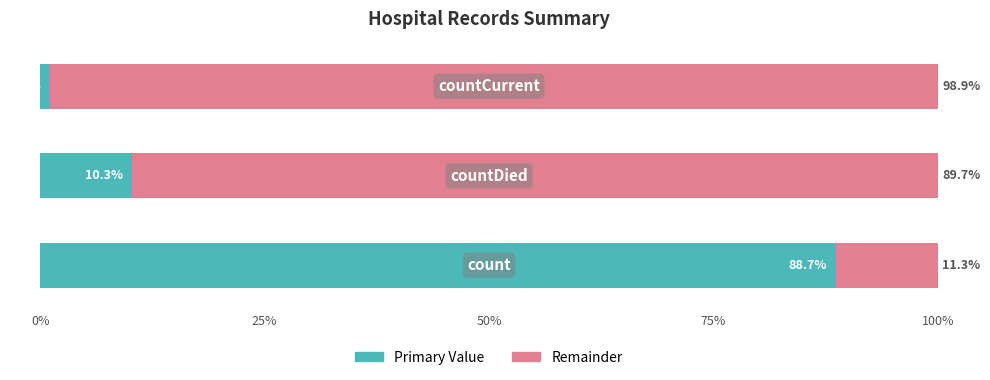

How many series are shown in this chart?

2